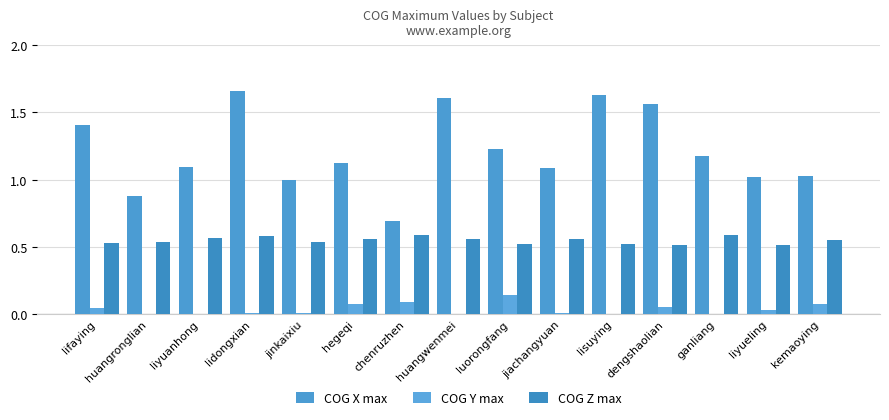

Rank the series at liyueling from lowest to highest value.

COG Y max, COG Z max, COG X max